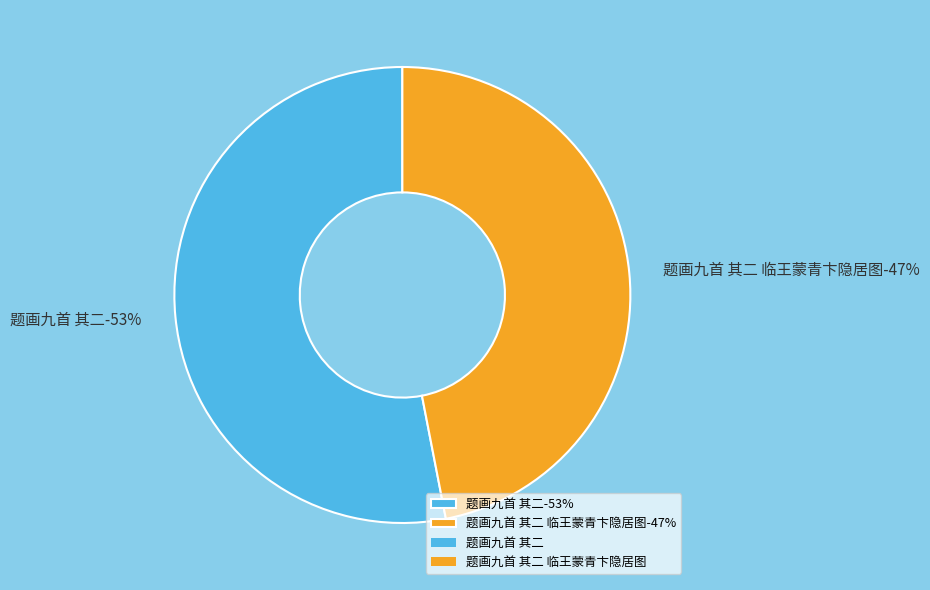

What is the ratio of the value at 题画九首 其二 to the value at 题画九首 其二 临王蒙青卞隐居图?

1.1